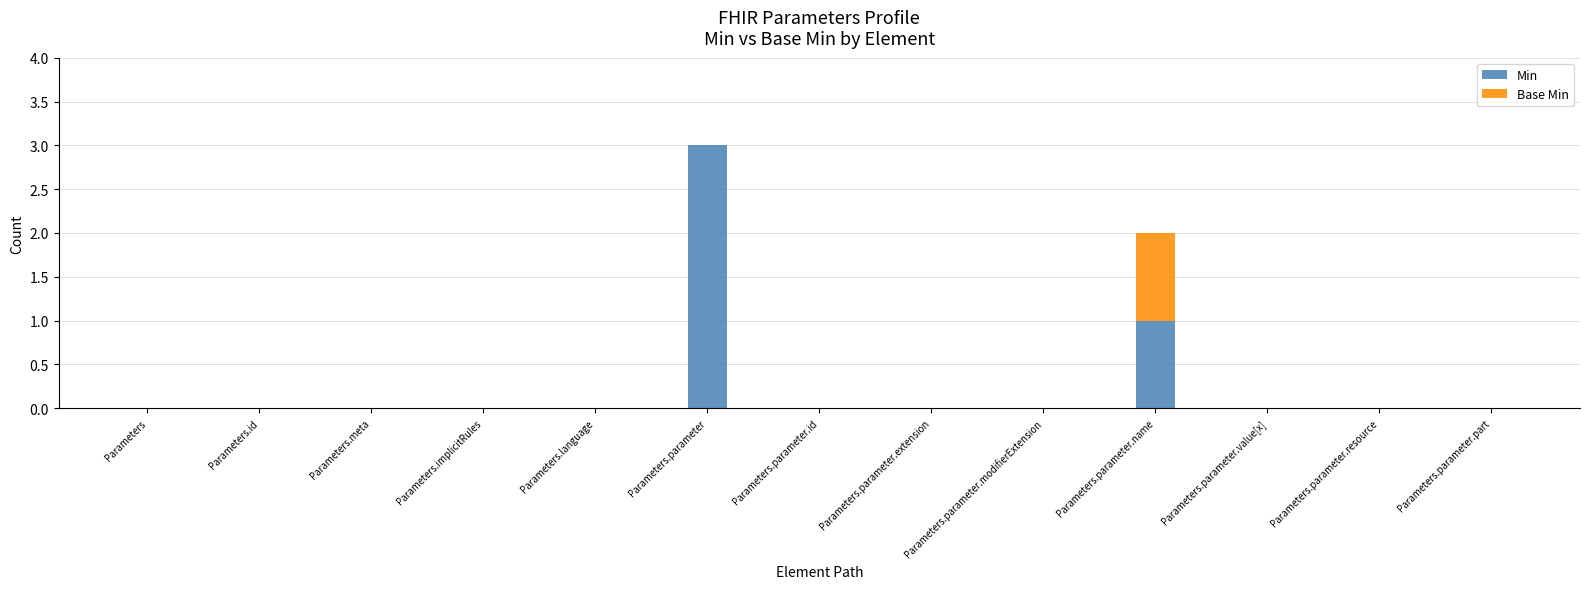

True or false: Min has a value of 3 at Parameters.parameter.

True